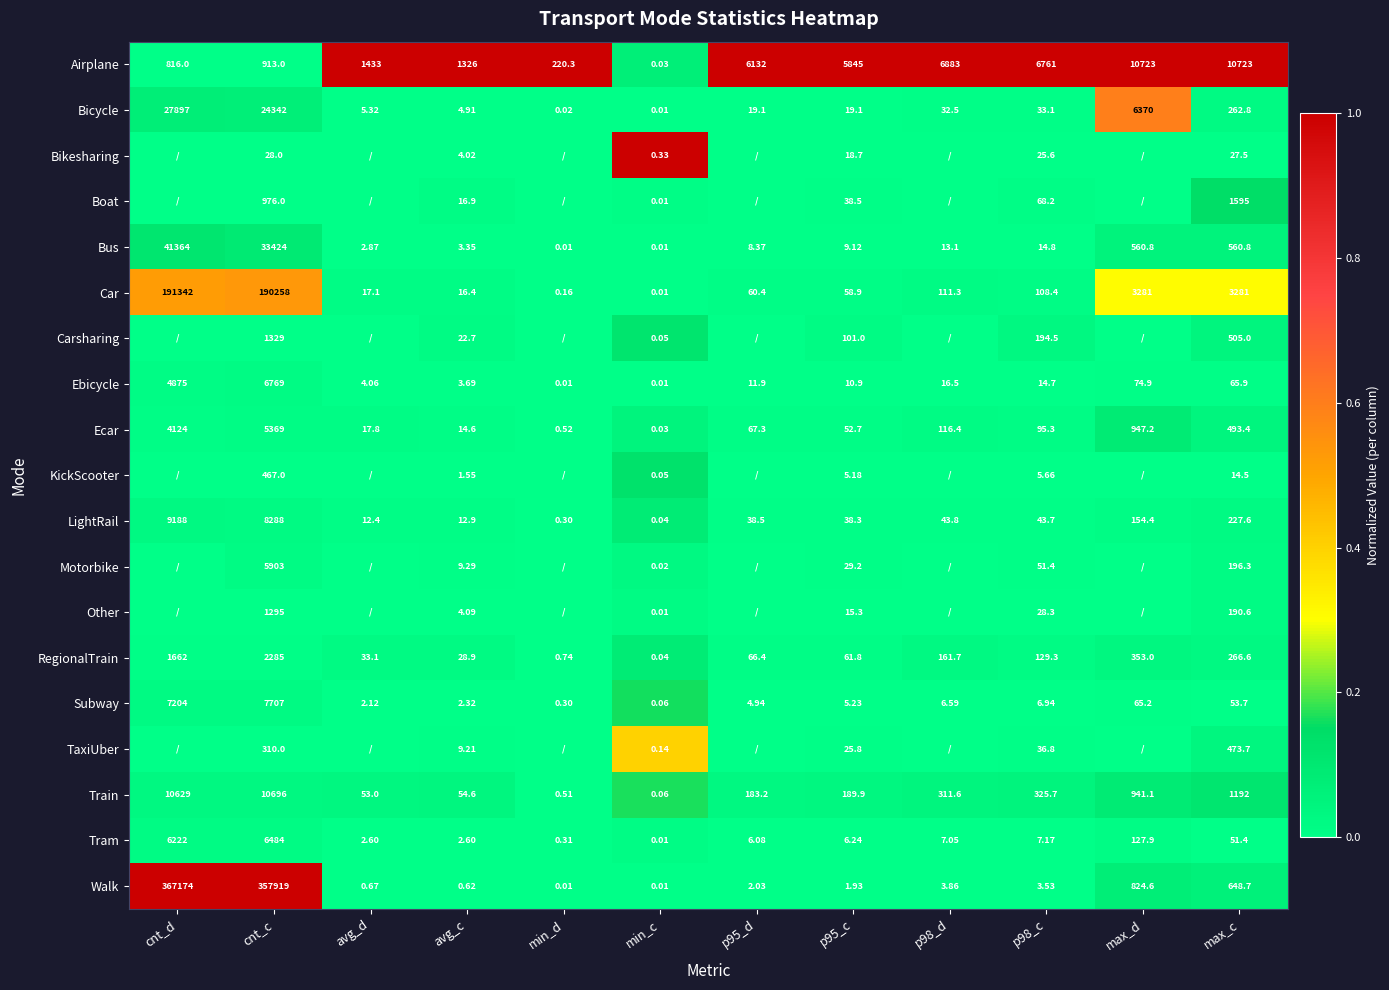

Rank the series at max_c from highest to lowest value.

Airplane, Car, Boat, Train, Walk, Bus, Carsharing, Ecar, TaxiUber, RegionalTrain, Bicycle, LightRail, Motorbike, Other, Ebicycle, Subway, Tram, Bikesharing, KickScooter